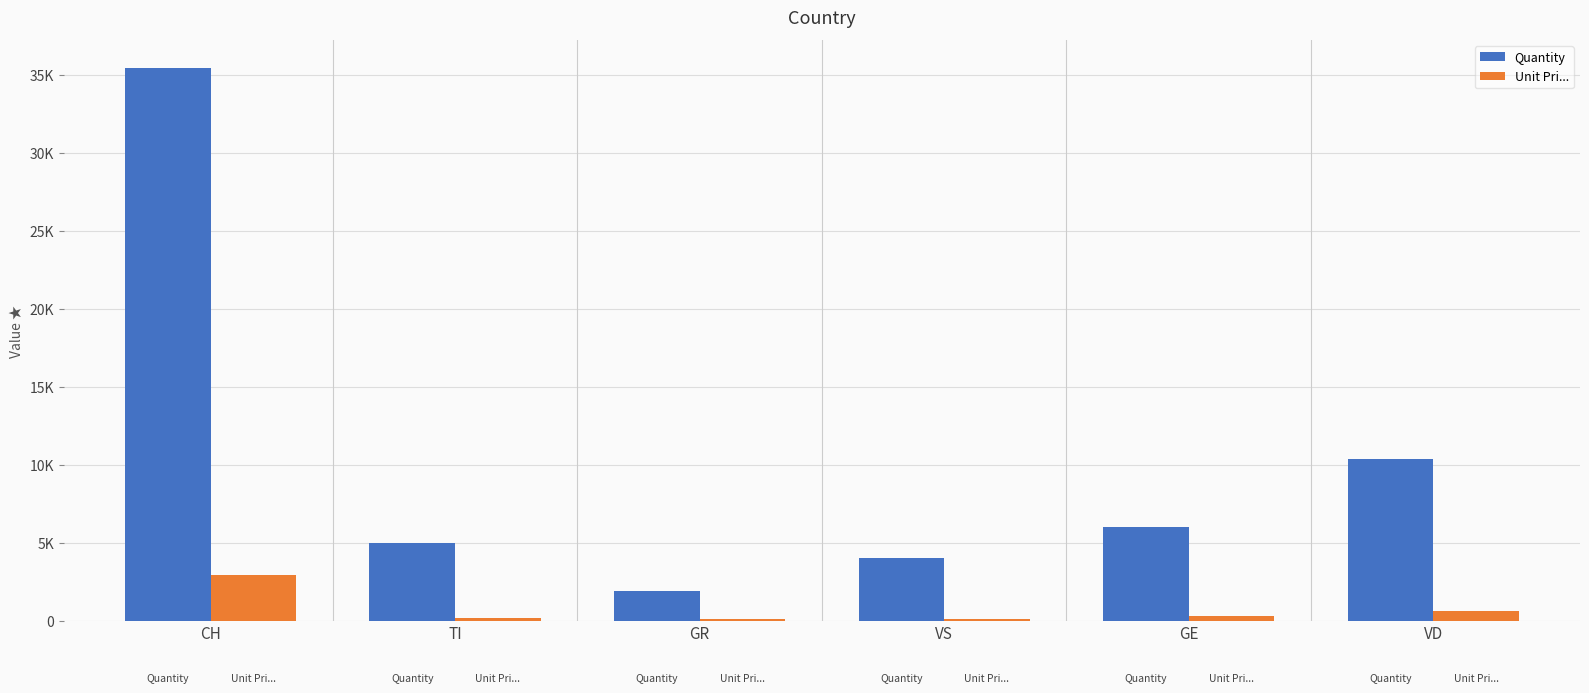

The Unit Pri... series shows 1061 at VD. True or false?

False